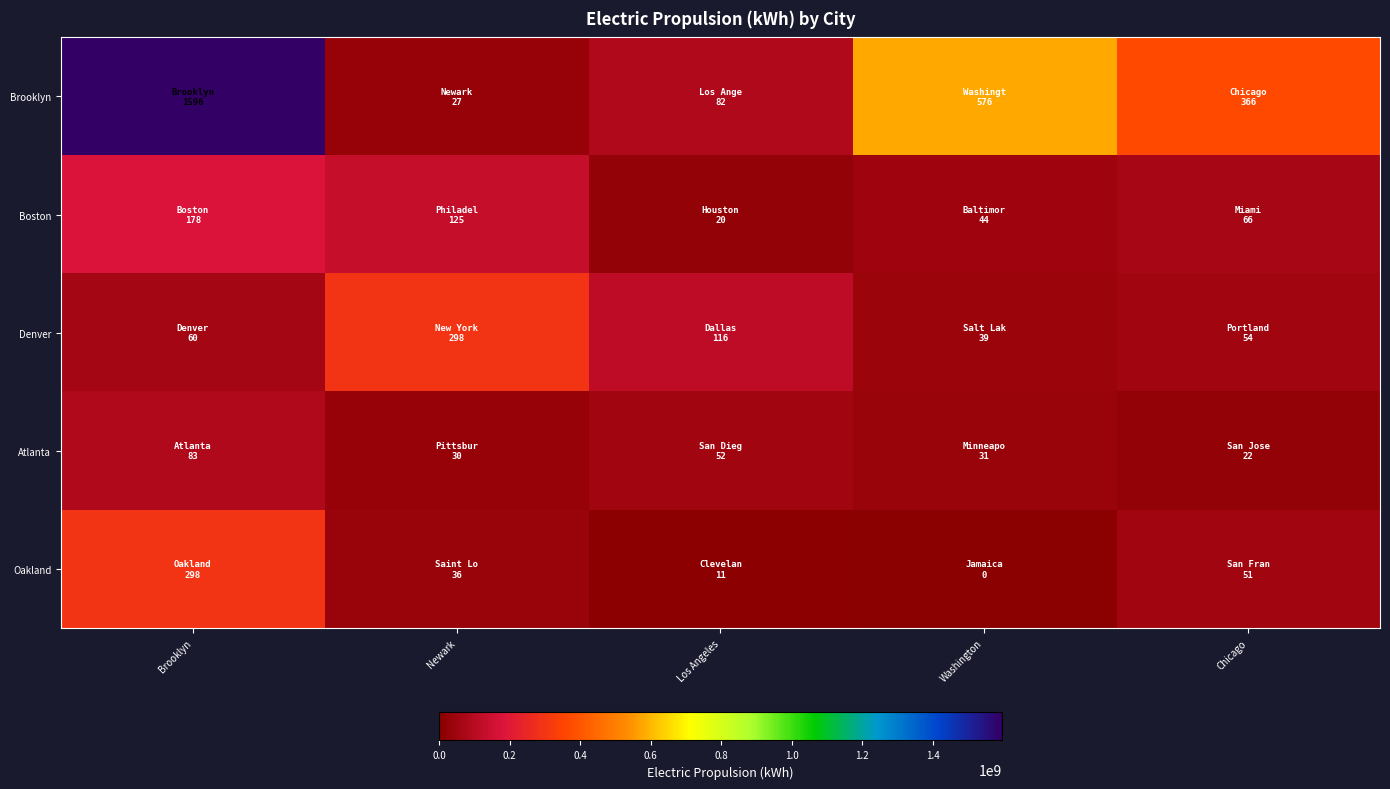

Between Newark and Washington, which series saw the biggest shift?

Brooklyn